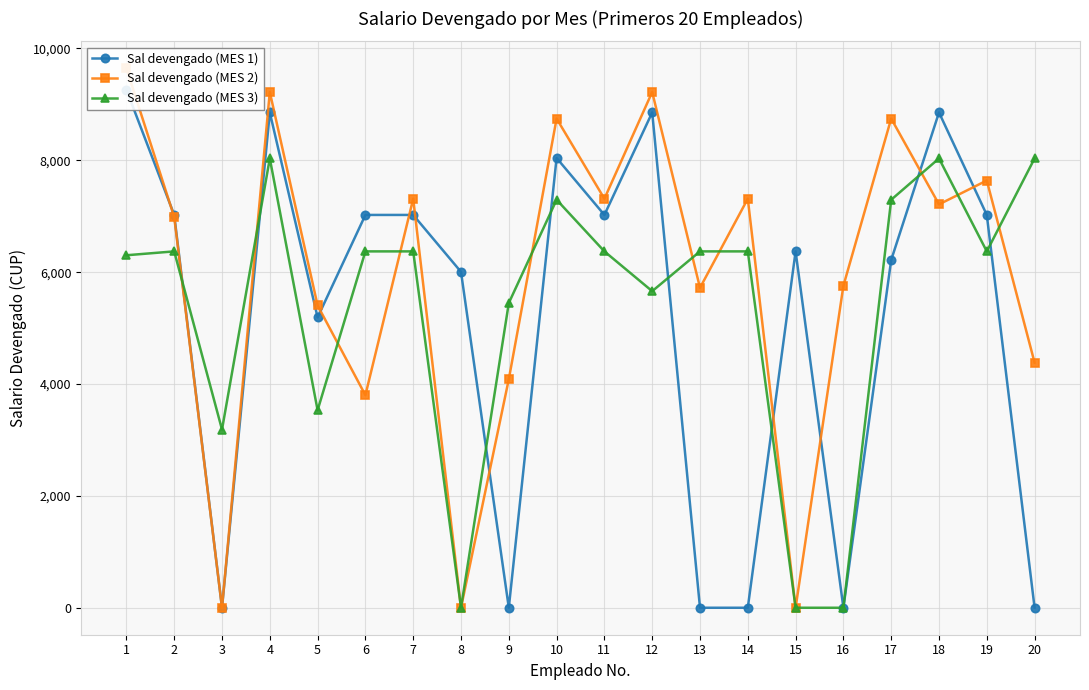

What are all the series names shown in the legend?

Sal devengado (MES 1), Sal devengado (MES 2), Sal devengado (MES 3)